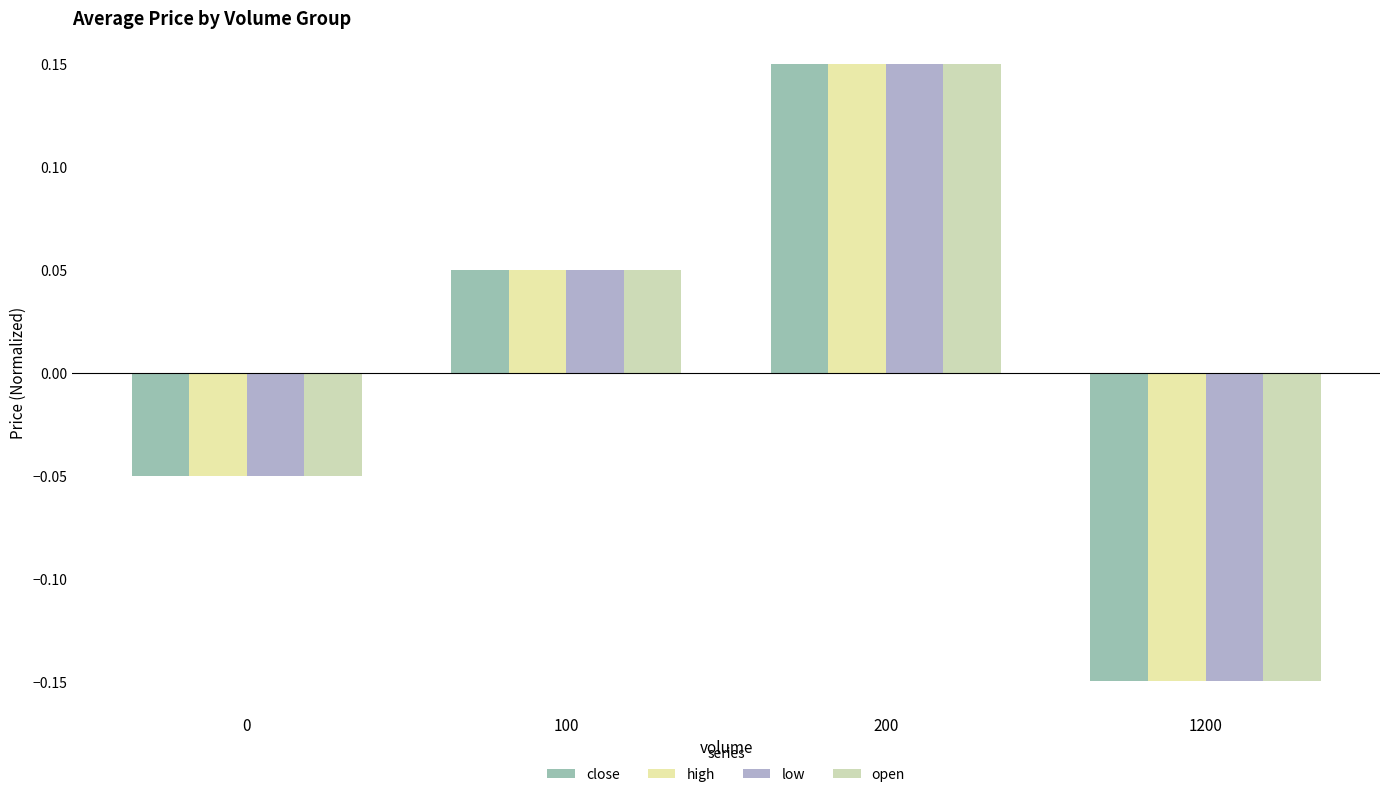

The value of high at 200 is 0.3. True or false?

False